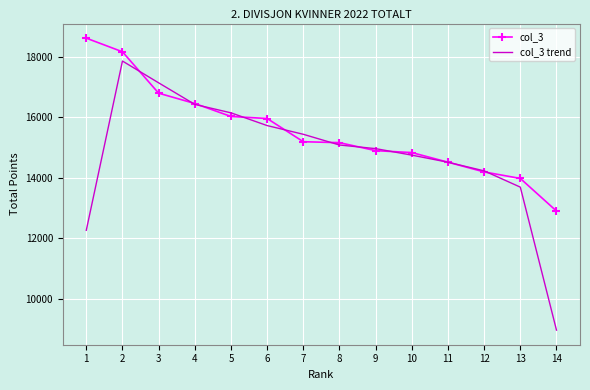

Between 11 and 14, which series saw the biggest shift?

col_3 trend